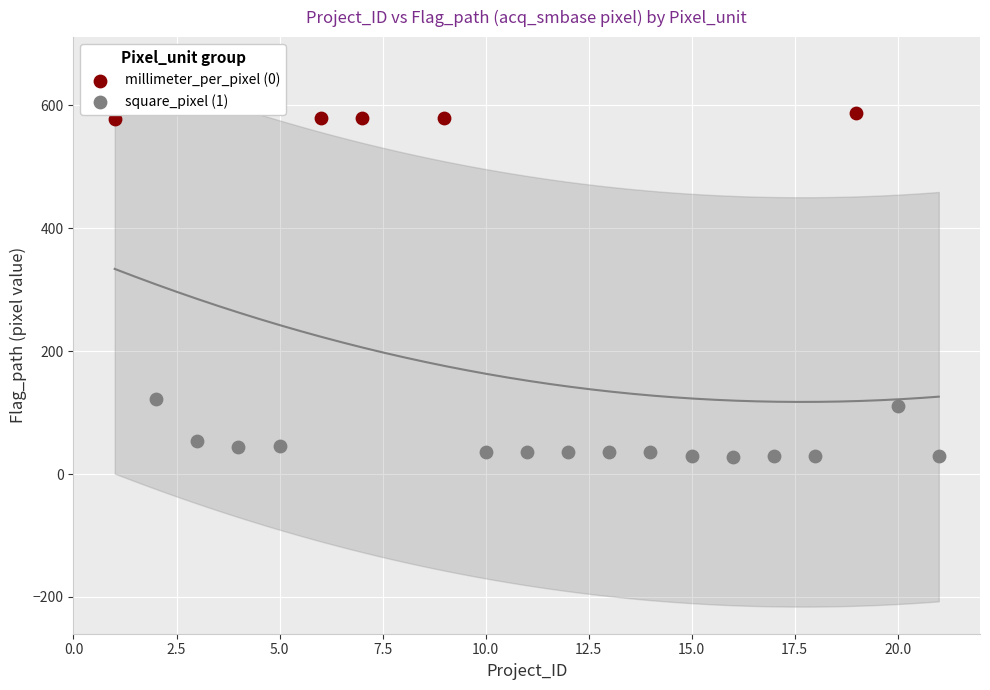

Which series reaches the maximum Y coordinate?

millimeter_per_pixel (0)